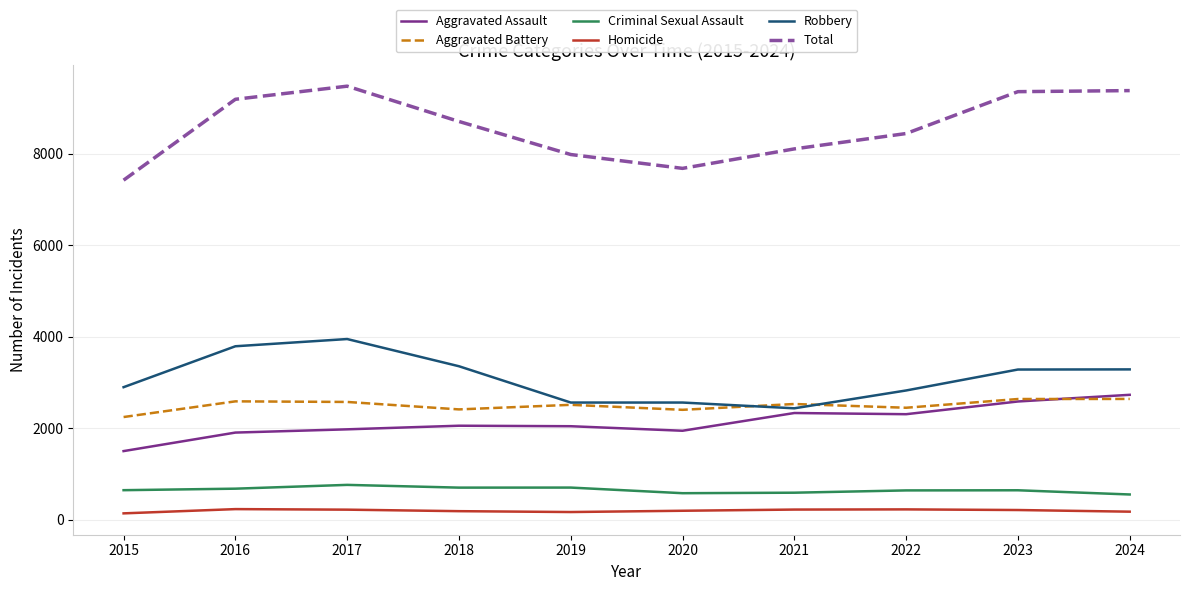

What is the lowest value of the Total series?

7426